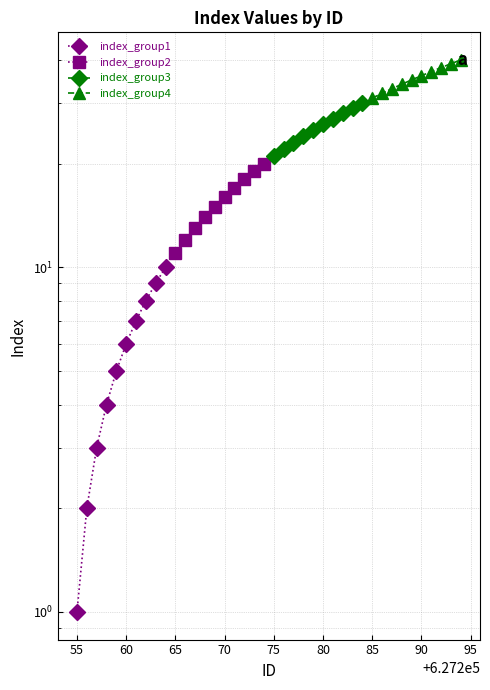

What is the approximate value of index_group4 at 55?

32